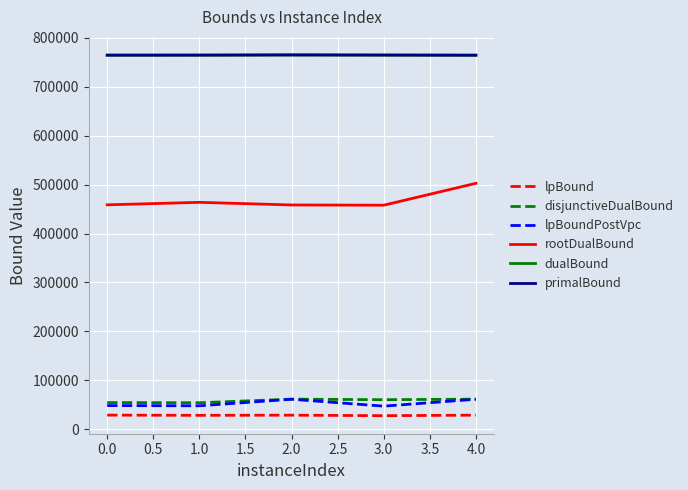

True or false: lpBound and rootDualBound intersect in this chart.

False